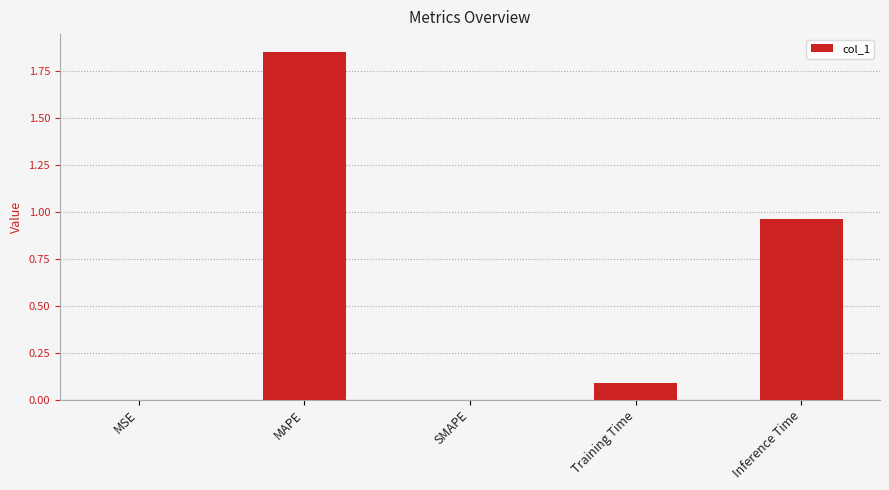

The chart shows a value of 0.2 at Training Time. True or false?

False